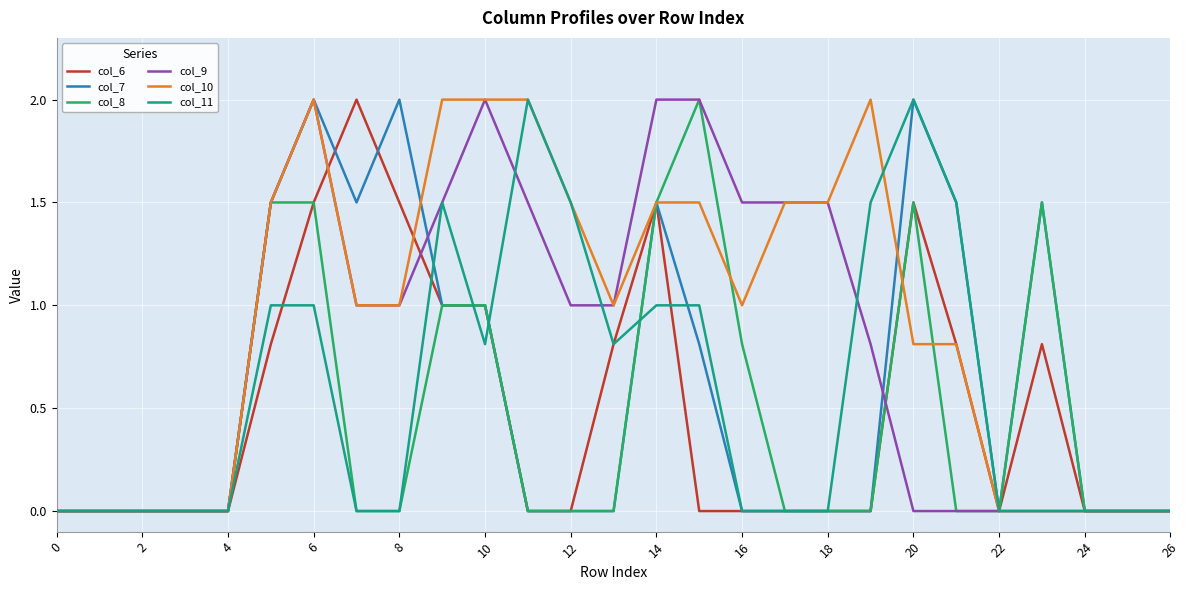

Which series has the largest total across all categories?

col_10